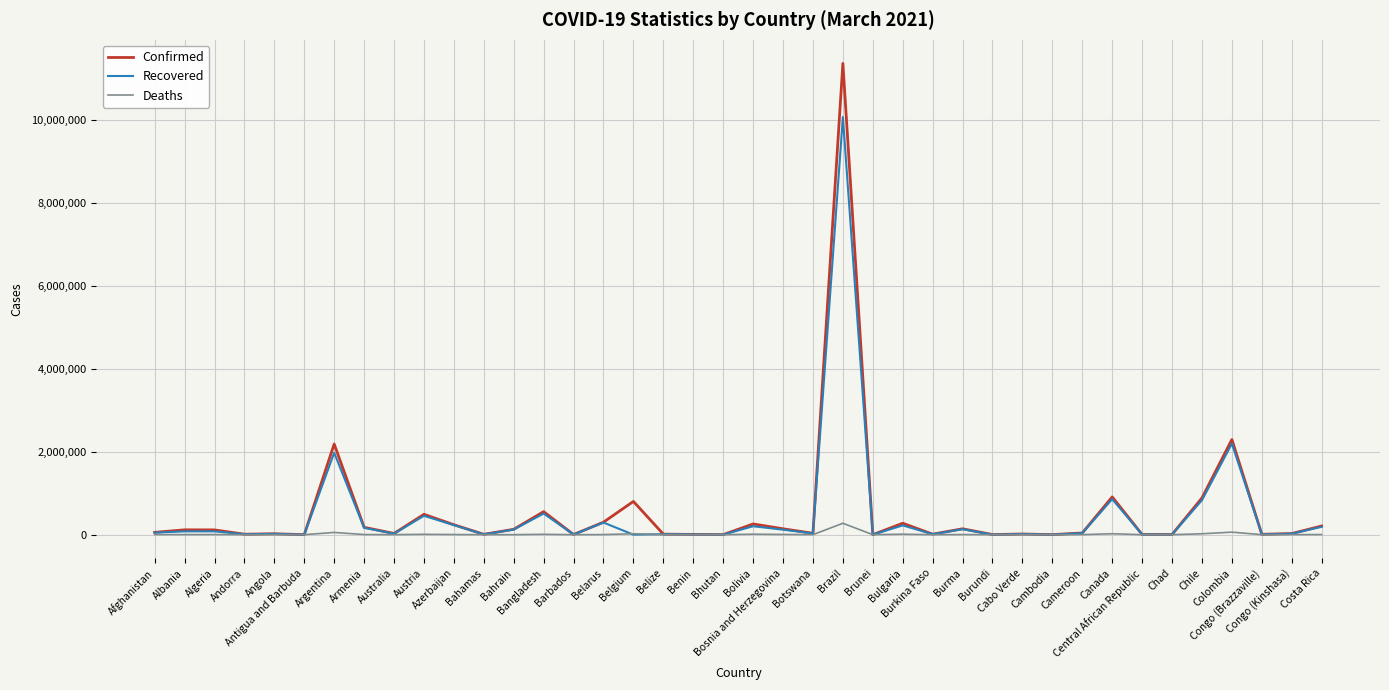

Rank the series by their maximum value, from lowest to highest.

Deaths, Recovered, Confirmed